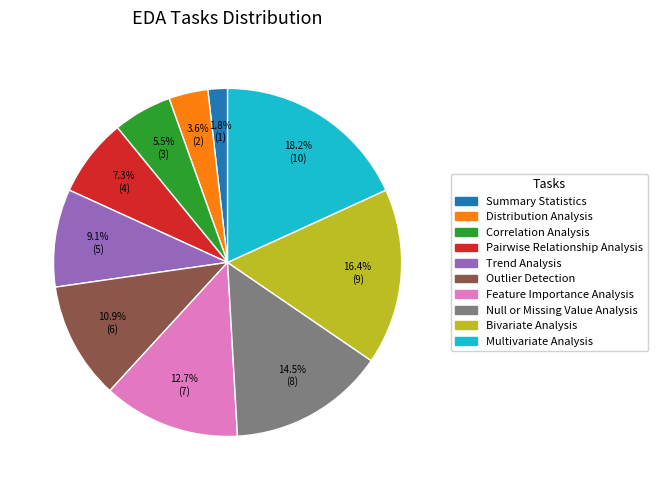

How many segments does this pie chart have?

10